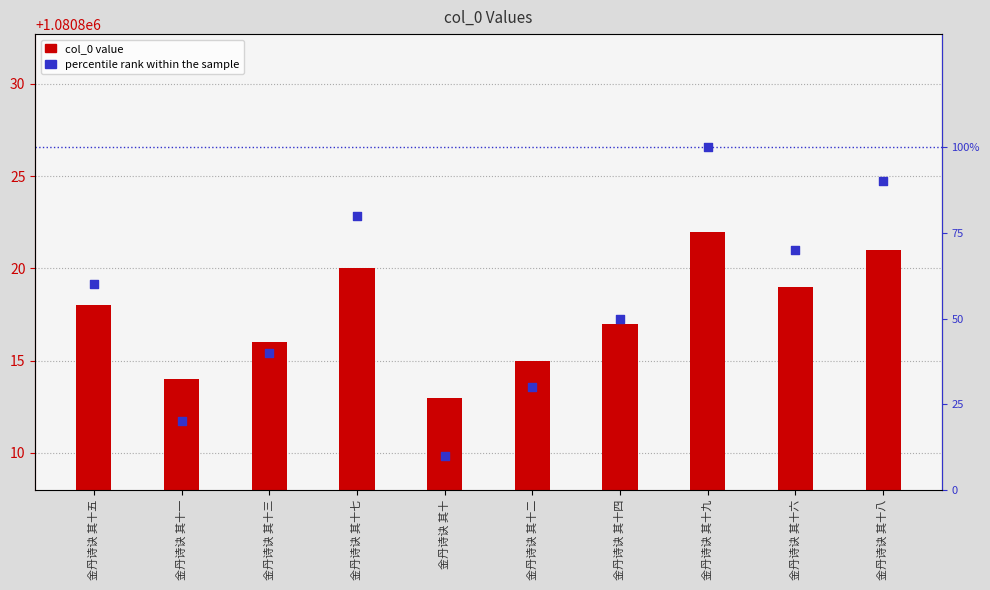

What is the total value across all series at 金丹诗诀 其十一?

1080834